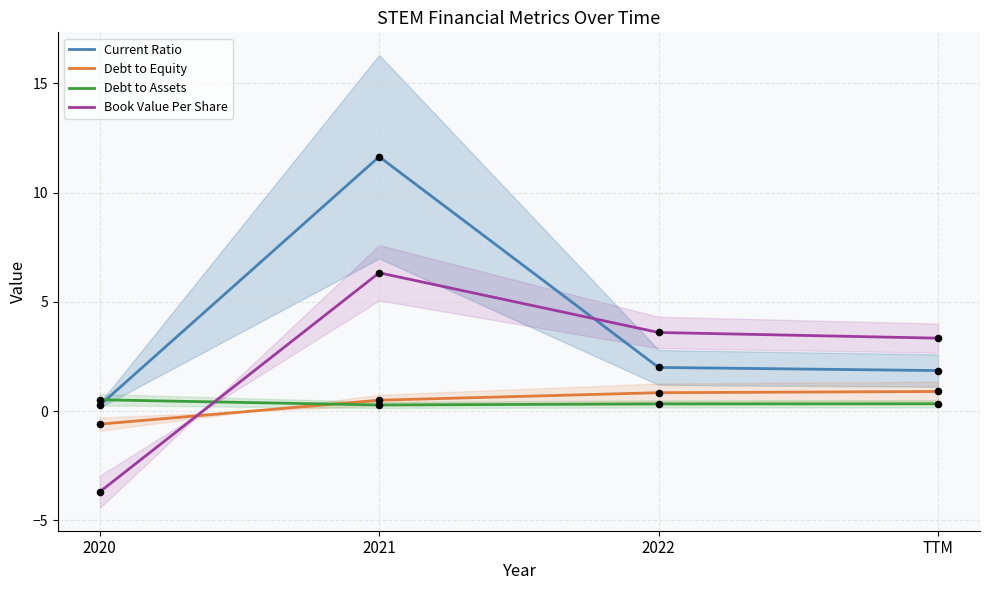

At which category is the sum across all series the highest?

2021